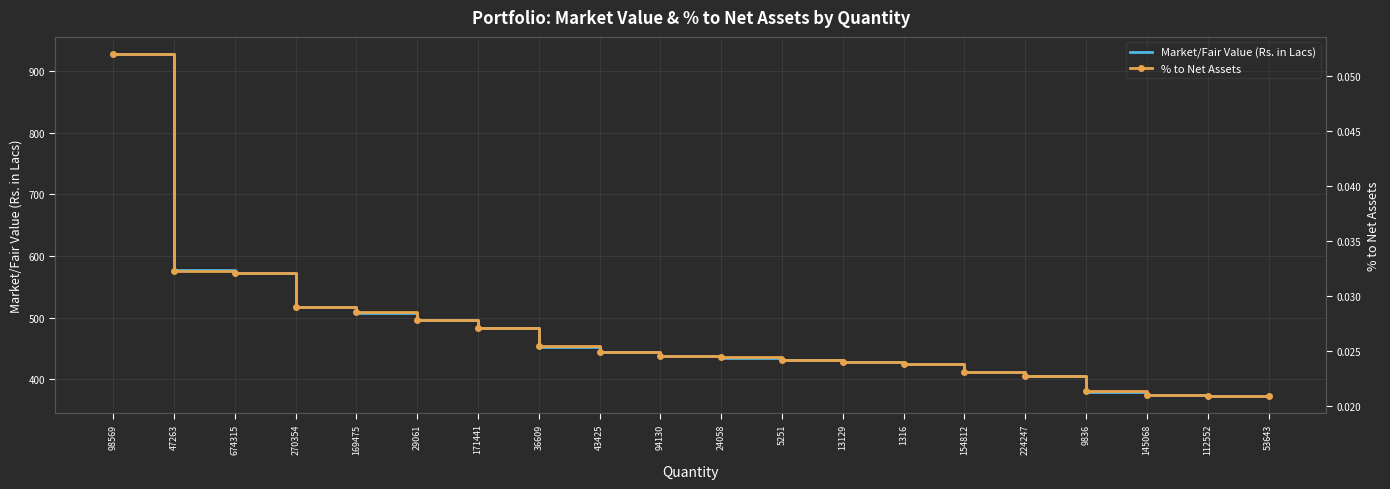

What value does the Market/Fair Value (Rs. in Lacs) series have at 1316?

424.9